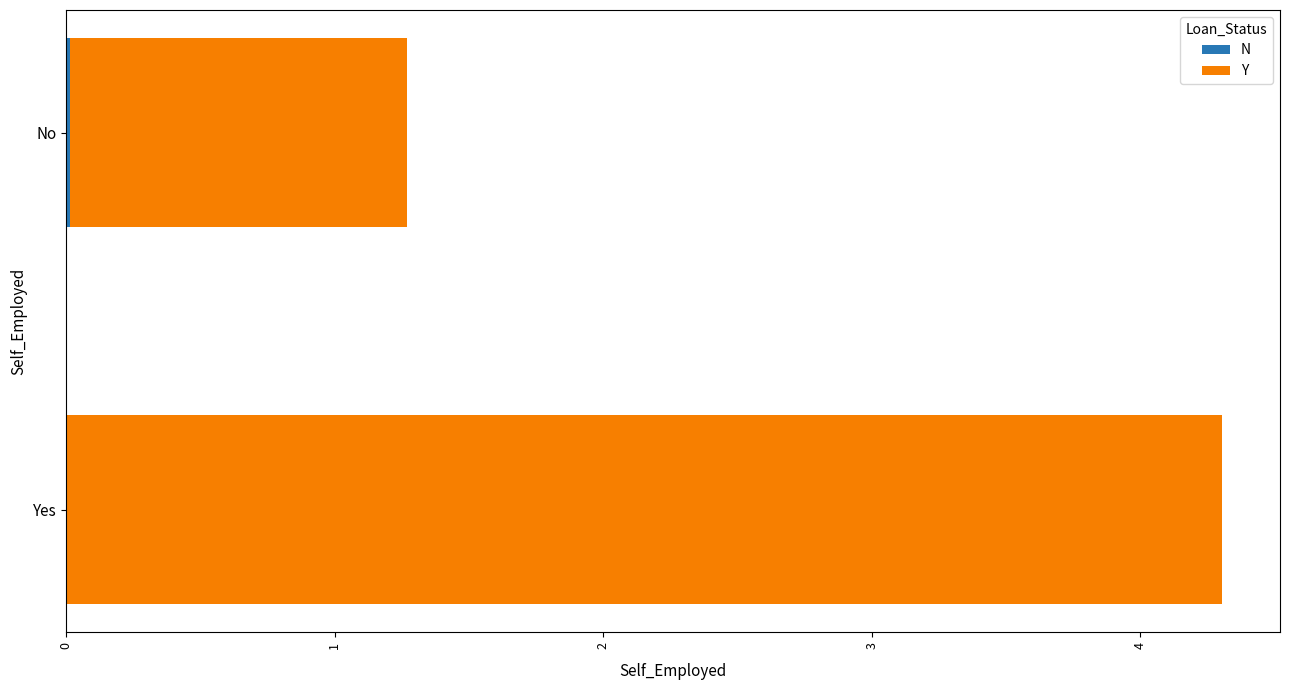

What is the total value across all series at Yes?

4.3